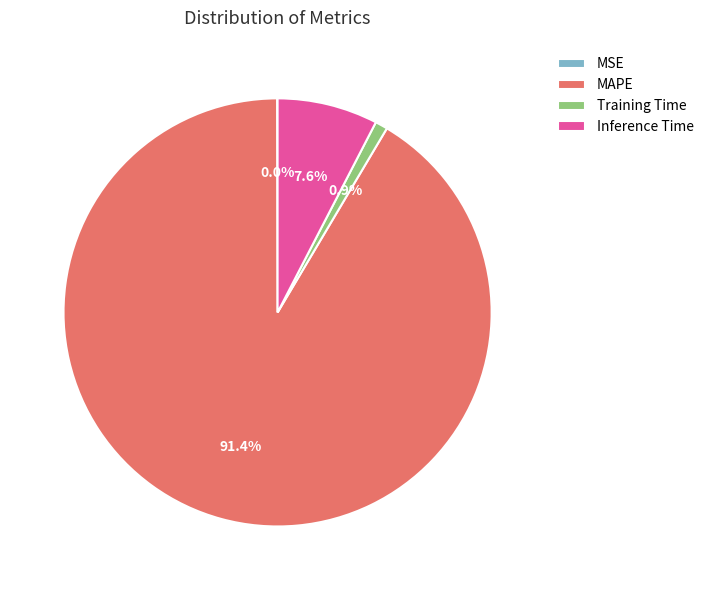

To the nearest percent, what portion does Training Time represent?

1%